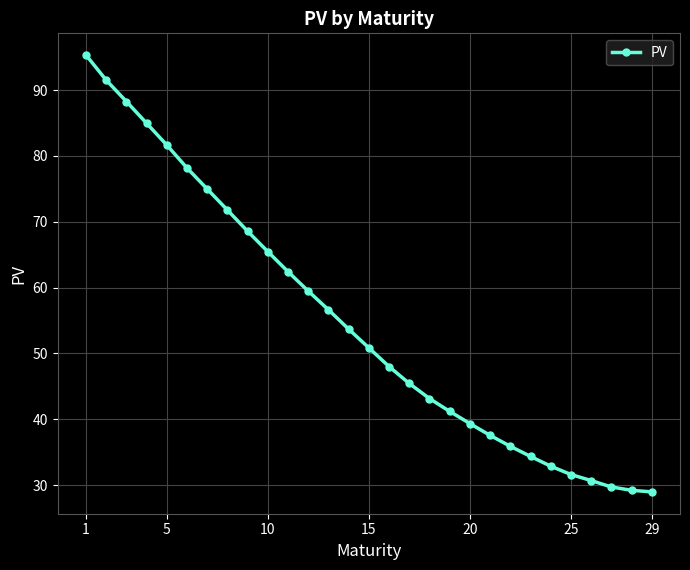

What is the greatest value displayed?

95.3